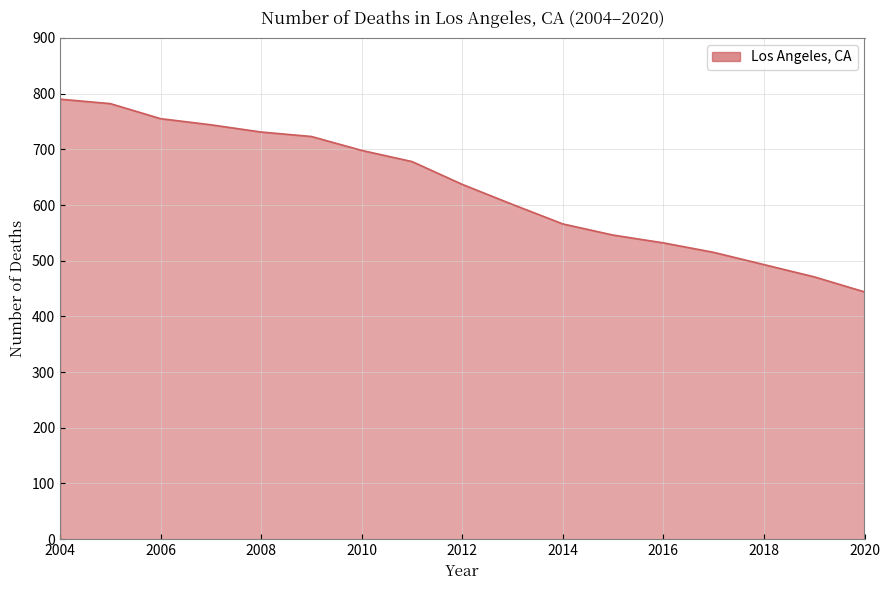

What is the difference between the maximum and minimum values?

346